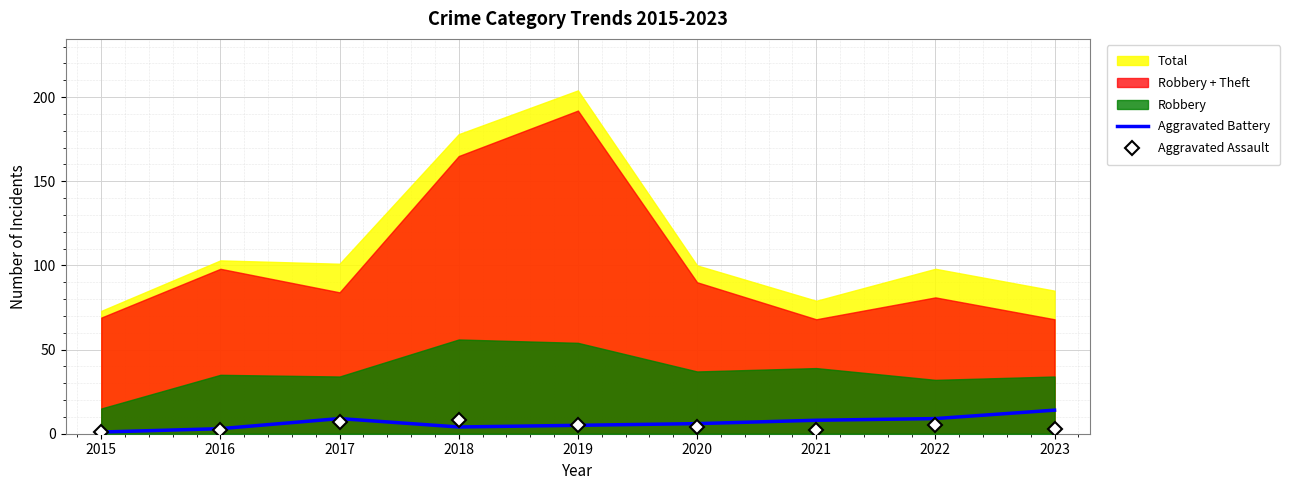

True or false: Aggravated Assault has a value of 3 at 2023.

True